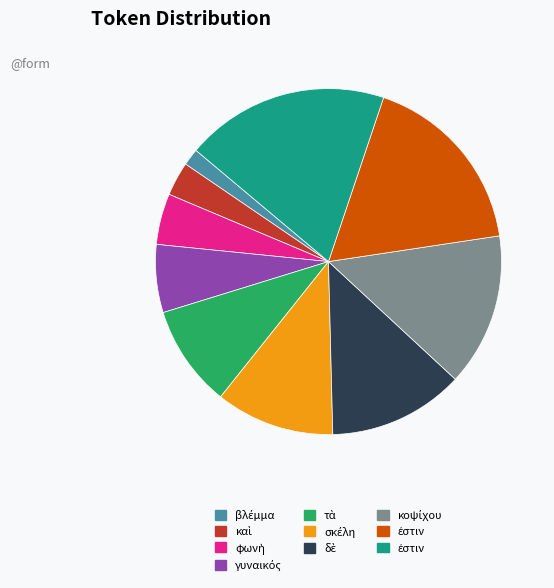

Is there any slice that represents more than half of the pie?

No